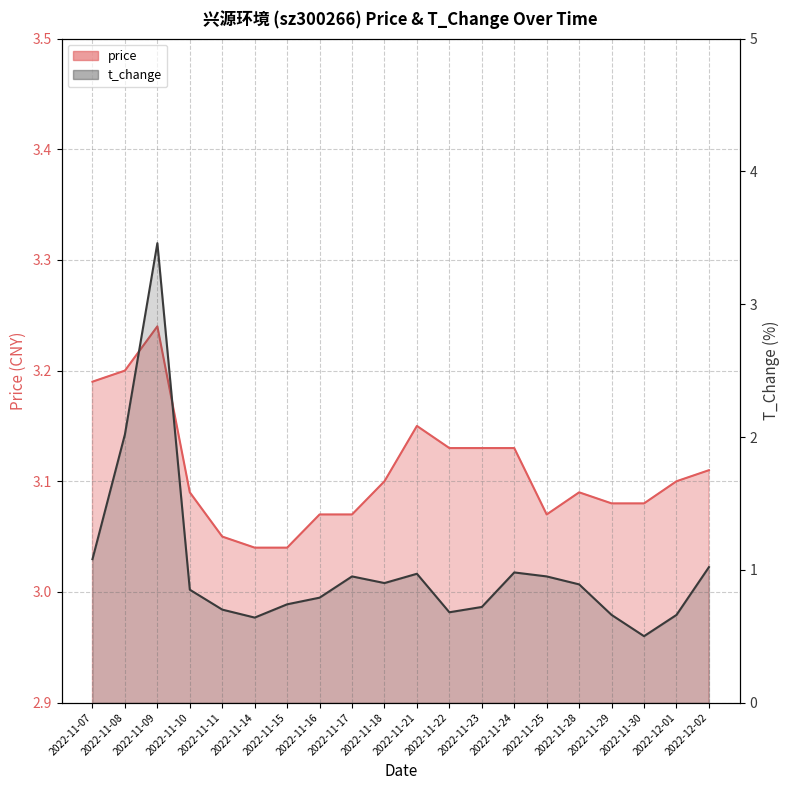

List the labels in order of price_line value, smallest first.

2022-11-14, 2022-11-15, 2022-11-11, 2022-11-16, 2022-11-17, 2022-11-25, 2022-11-29, 2022-11-30, 2022-11-10, 2022-11-28, 2022-11-18, 2022-12-01, 2022-12-02, 2022-11-22, 2022-11-23, 2022-11-24, 2022-11-21, 2022-11-07, 2022-11-08, 2022-11-09